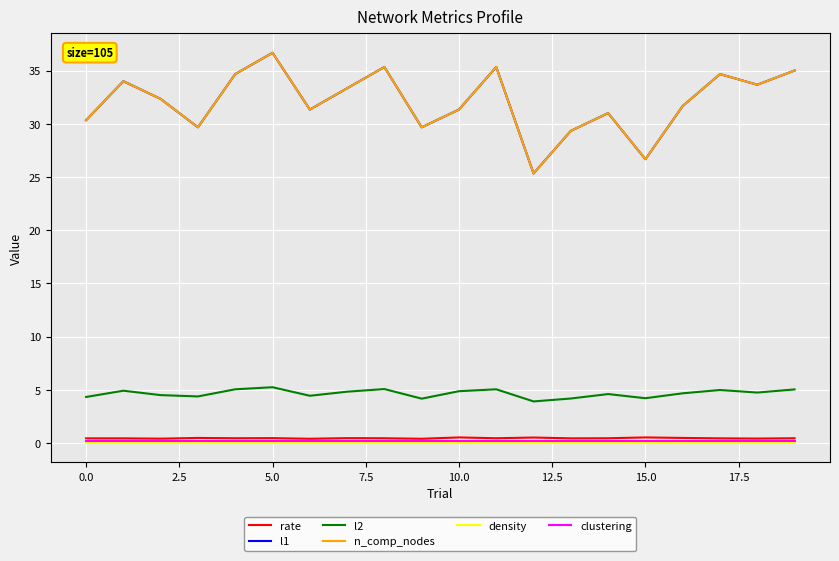

Does the chart have visible grid lines?

Yes